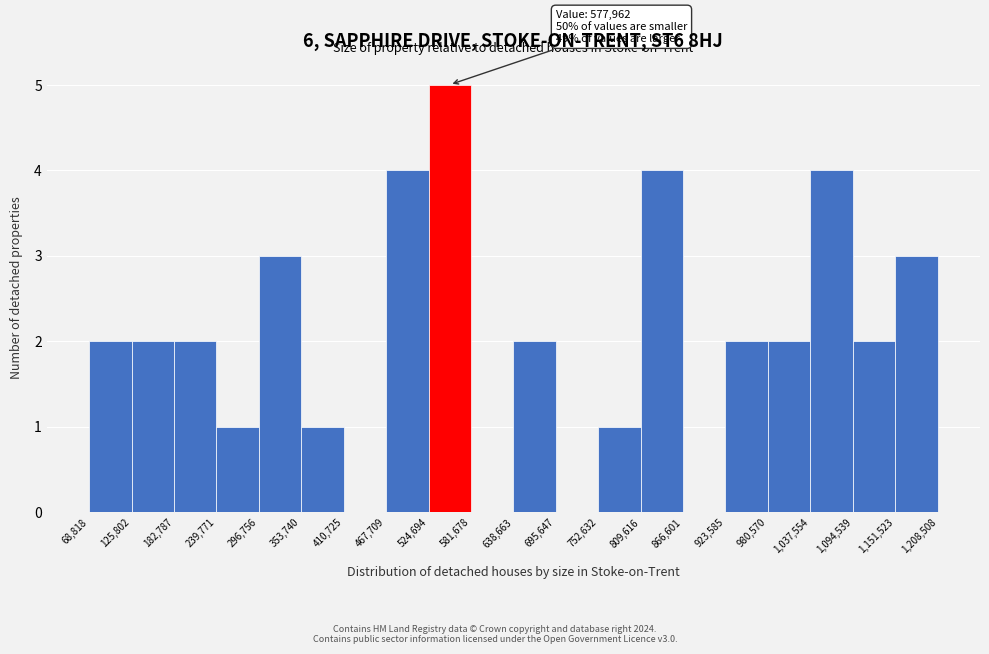

Over which range of the x-axis is the bar tallest?

524,694 to 581,678